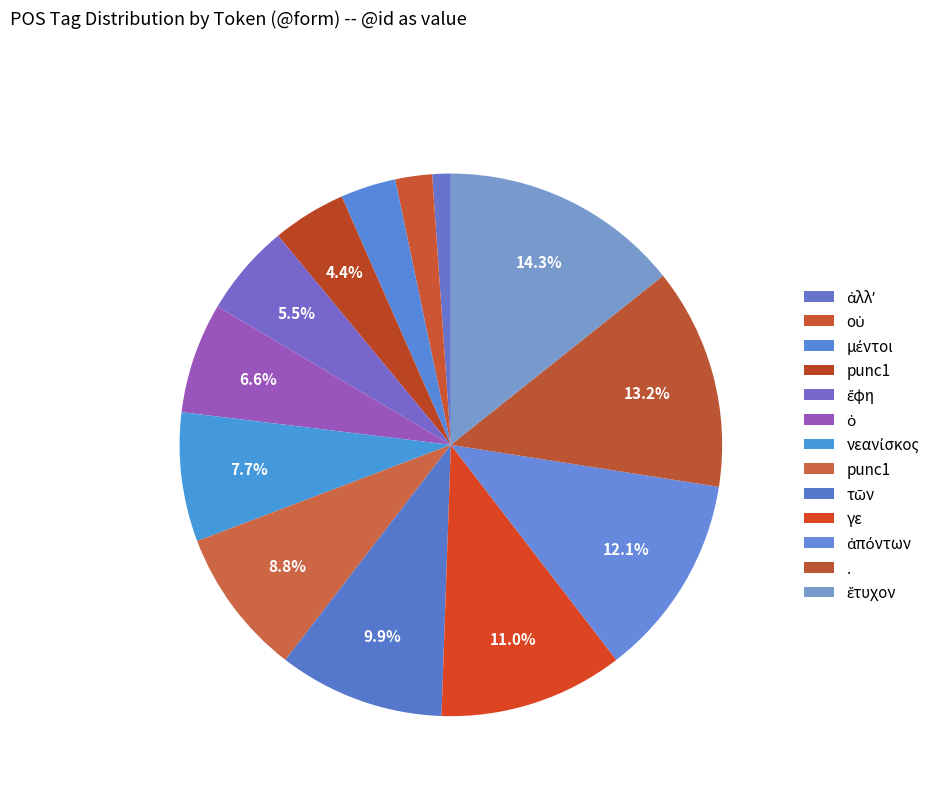

Which category has the smallest portion of the pie?

ἀλλʼ